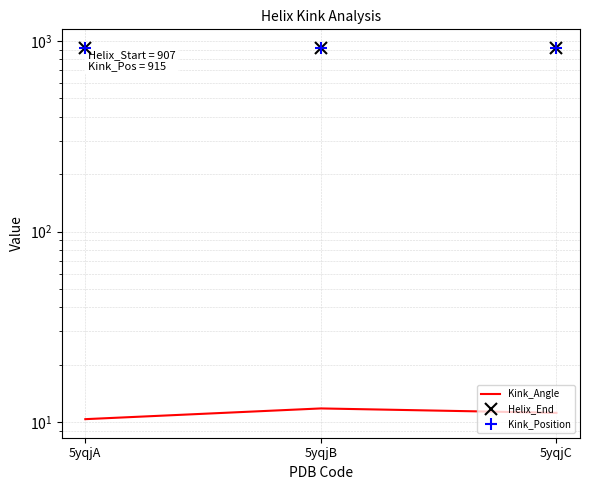

Does the chart have visible grid lines?

Yes